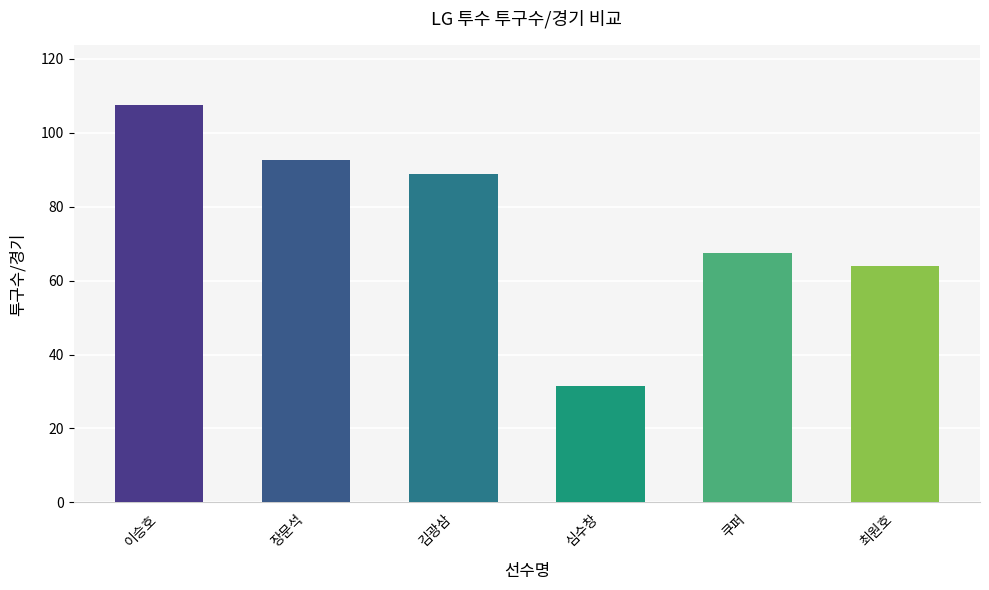

What is the sum of the values at 김광삼 and 쿠퍼?

156.3